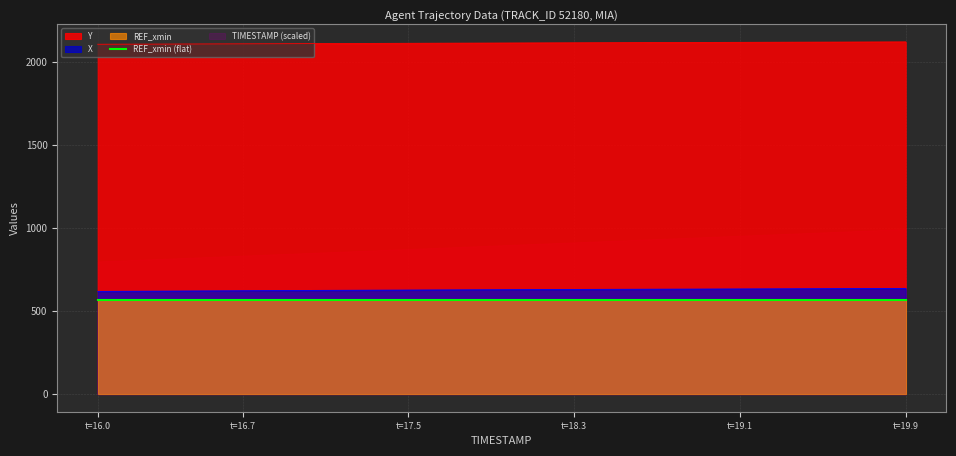

At how many categories does at least one series exceed 1450?

40